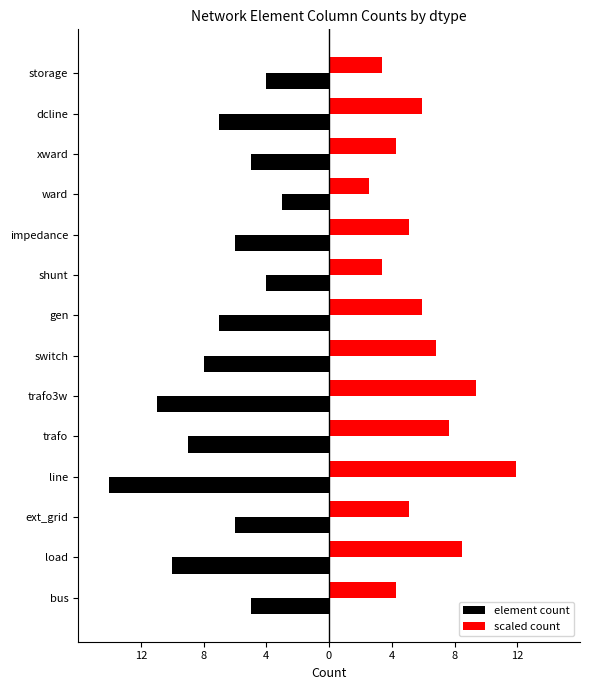

What are all the series names shown in the legend?

element count, scaled count